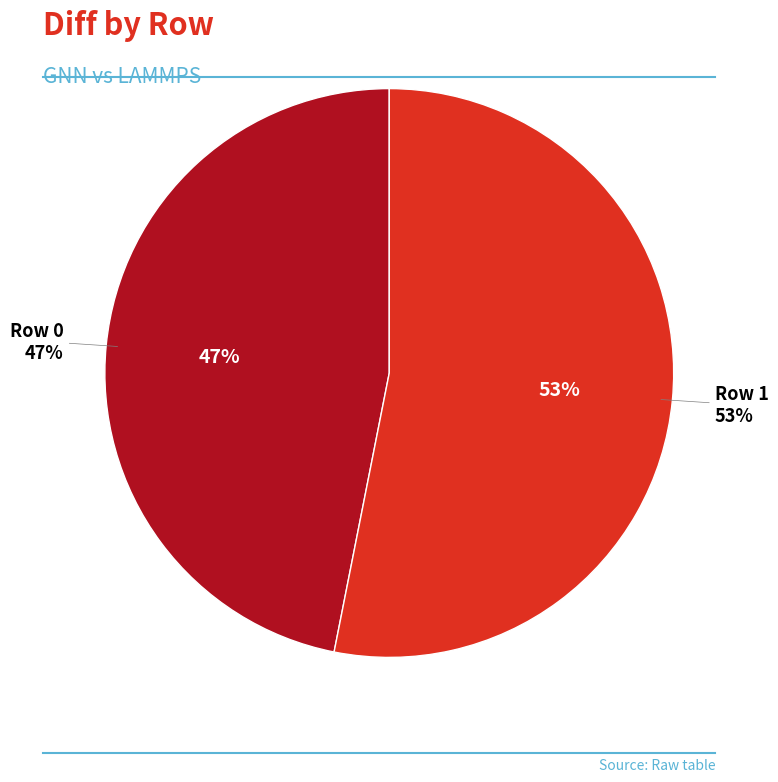

Rank the categories by value from lowest to highest.

0, 1